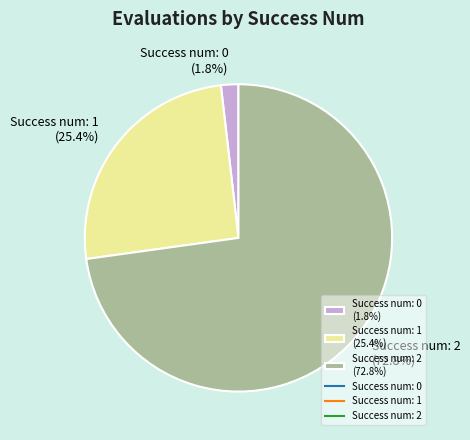

Between Success num: 1 (25.4%) and Success num: 2 (72.8%), which is larger?

Success num: 2 (72.8%)